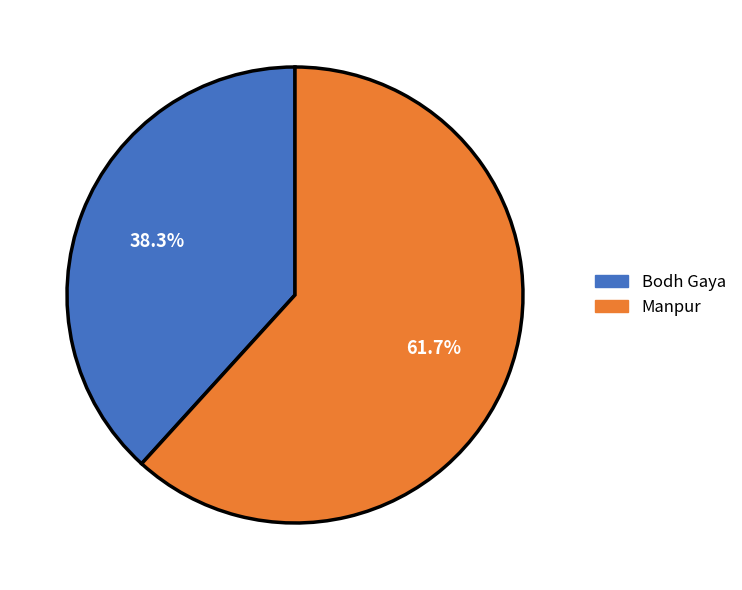

Which slice is the largest?

Manpur